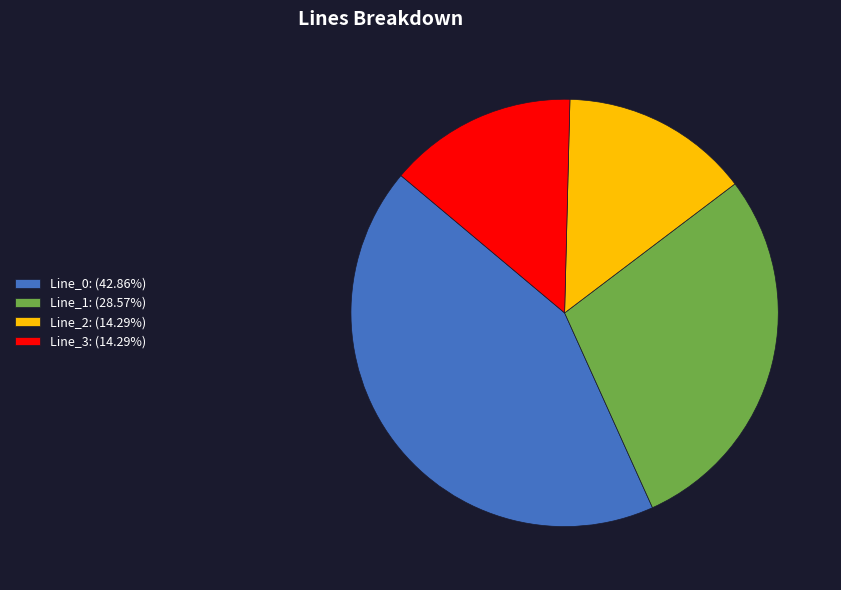

What is the ratio of the value at Line_2: (14.29%) to the value at Line_0: (42.86%)?

0.3